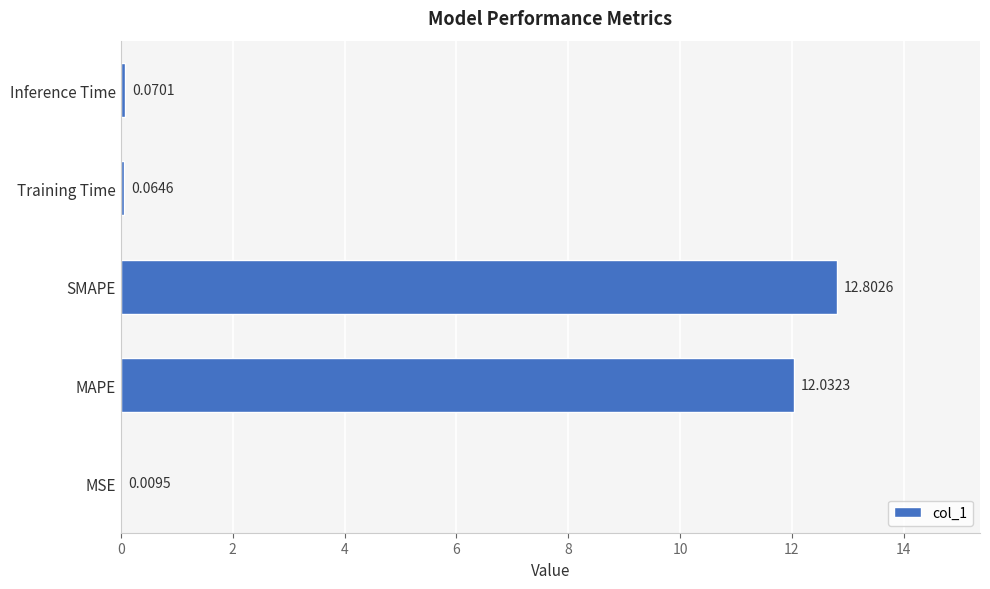

At which category does the chart reach its peak across all series?

SMAPE